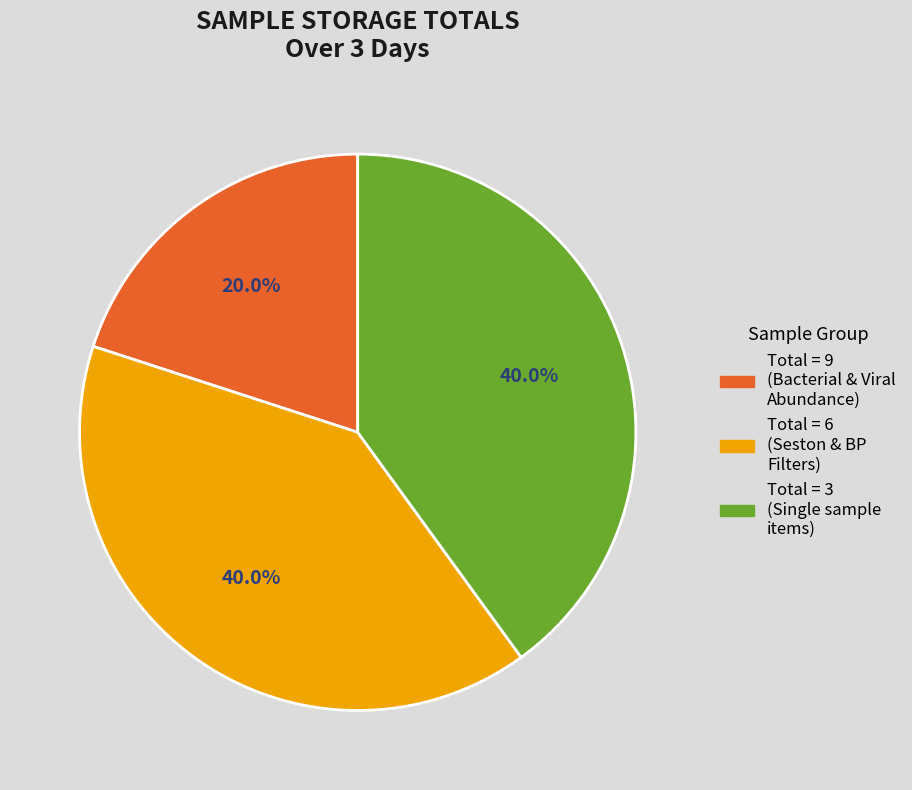

Which category has the smallest portion of the pie?

Total = 9 (Bacterial & Viral Abundance)